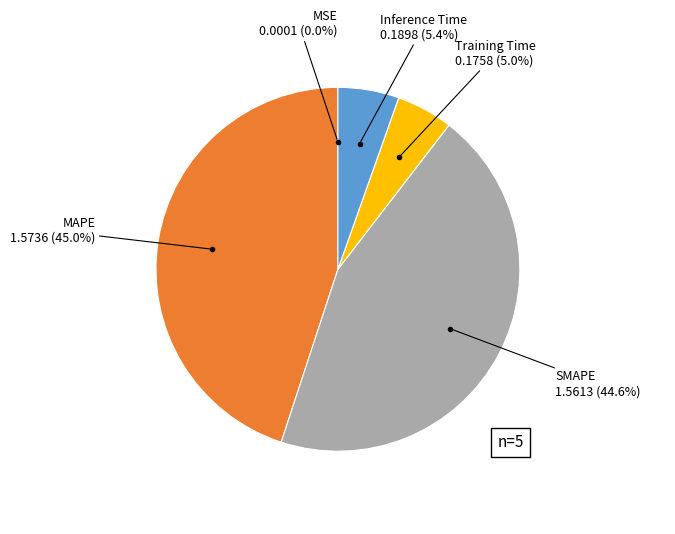

Is there a majority slice in this chart?

No